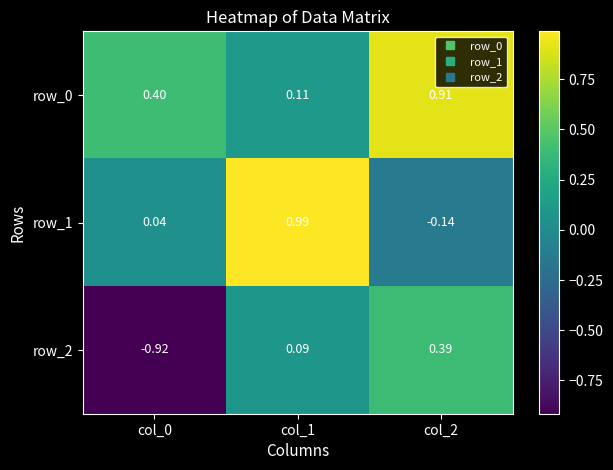

Is the value of row_1 at col_2 greater than the value of row_0 at col_0?

No